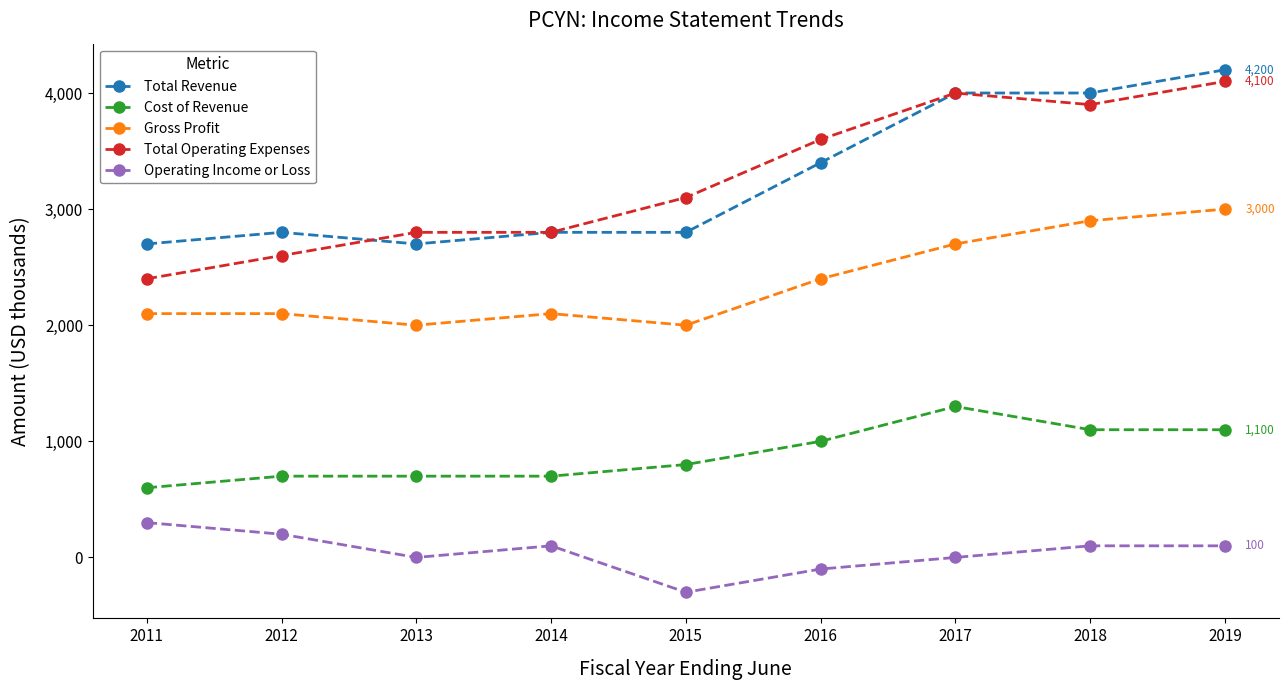

List the series in order of their peak value, highest first.

Total Revenue, Total Operating Expenses, Gross Profit, Cost of Revenue, Operating Income or Loss